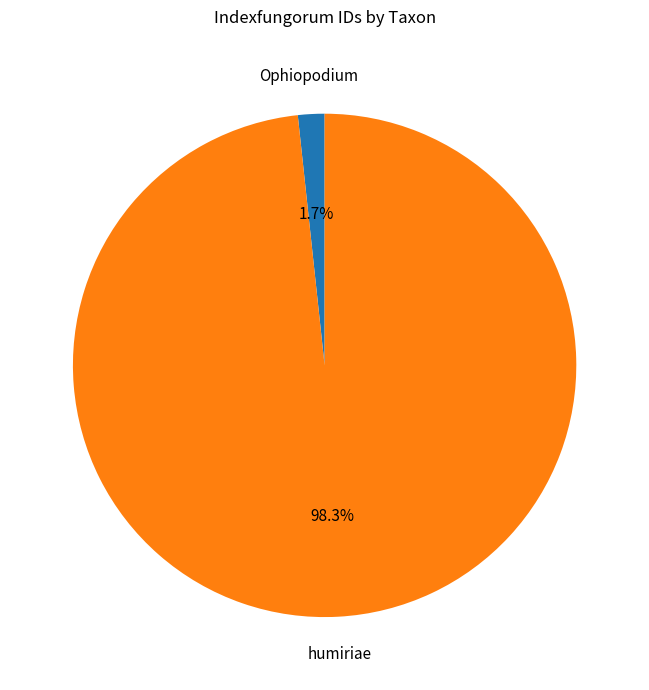

Rank the categories by value from lowest to highest.

Ophiopodium, humiriae